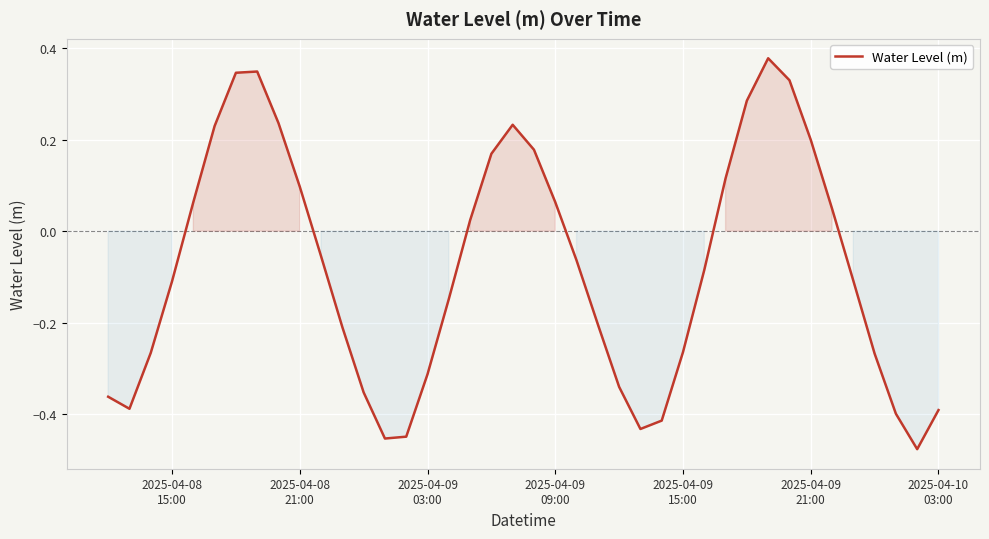

How many values are below zero?

23